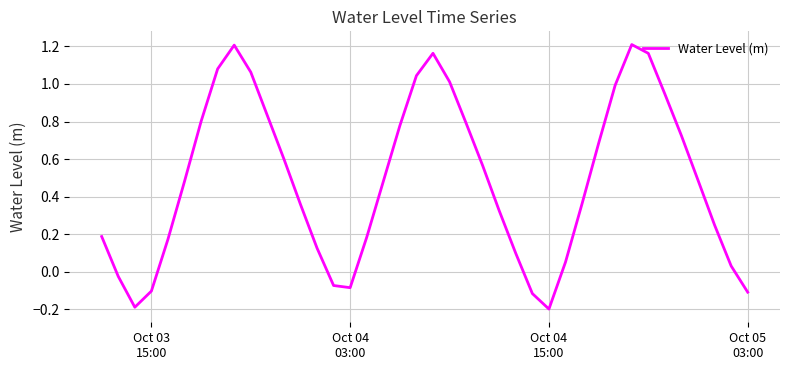

What is the difference between the maximum and minimum values?

1.4